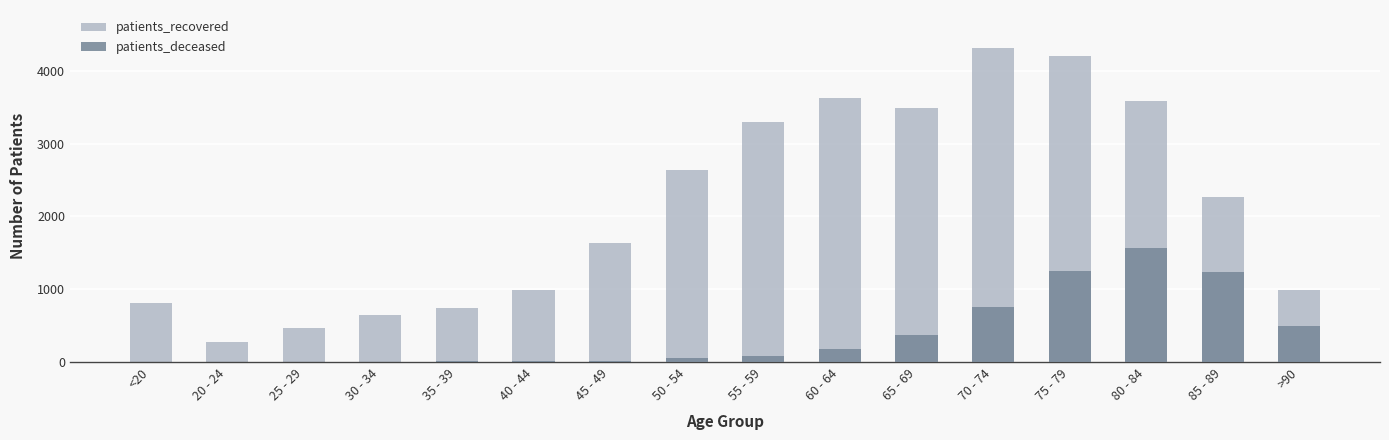

What is the sum of all patients_deceased values?

6039